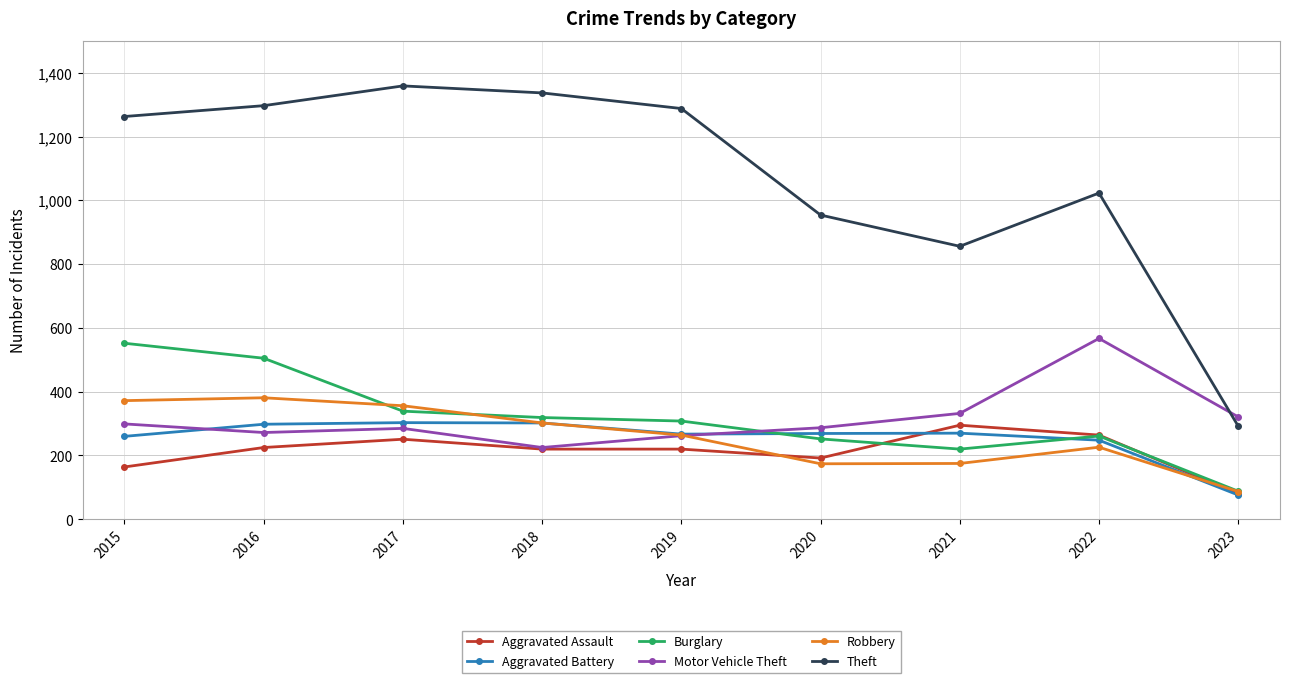

Which series has the widest spread of values?

Theft